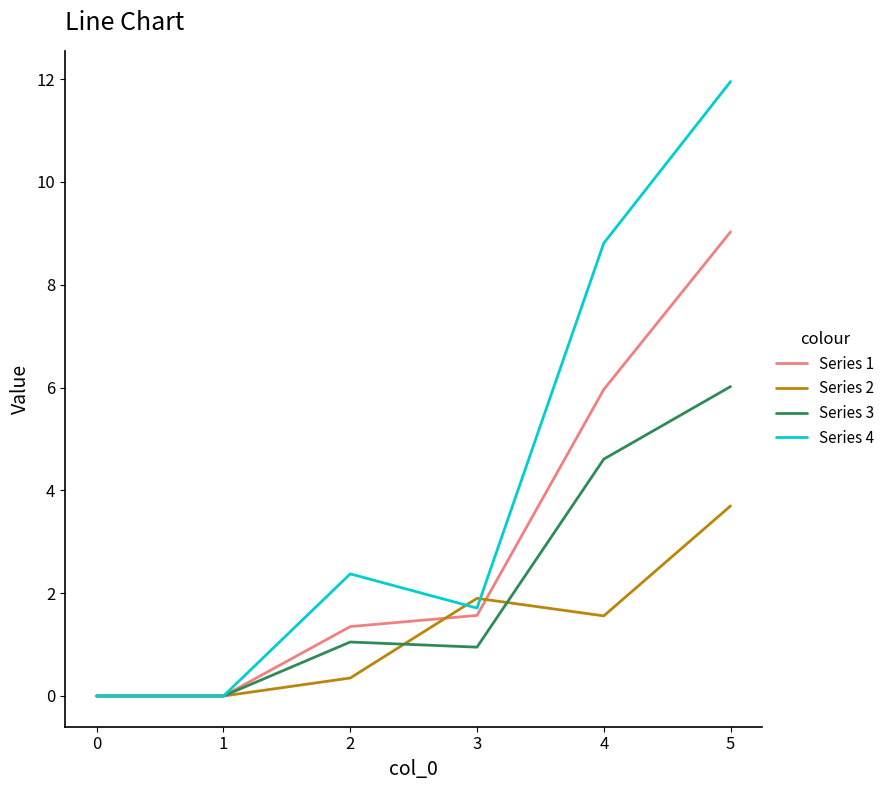

How many distinct data groups are displayed?

4